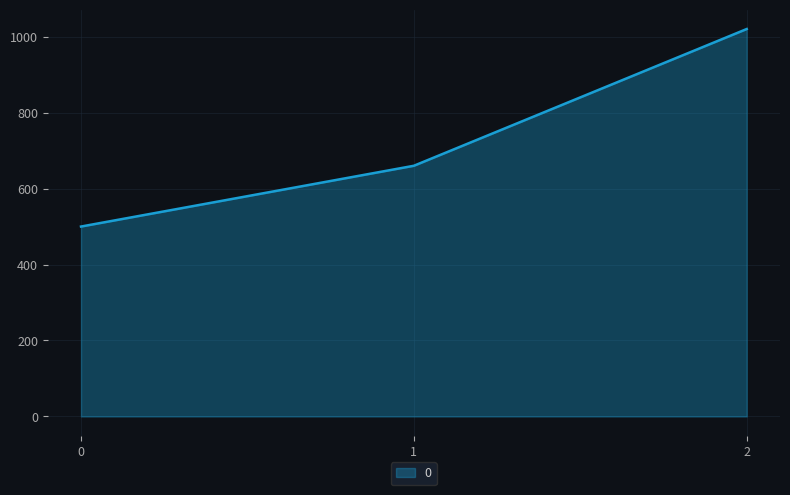

How many values are below 660?

1